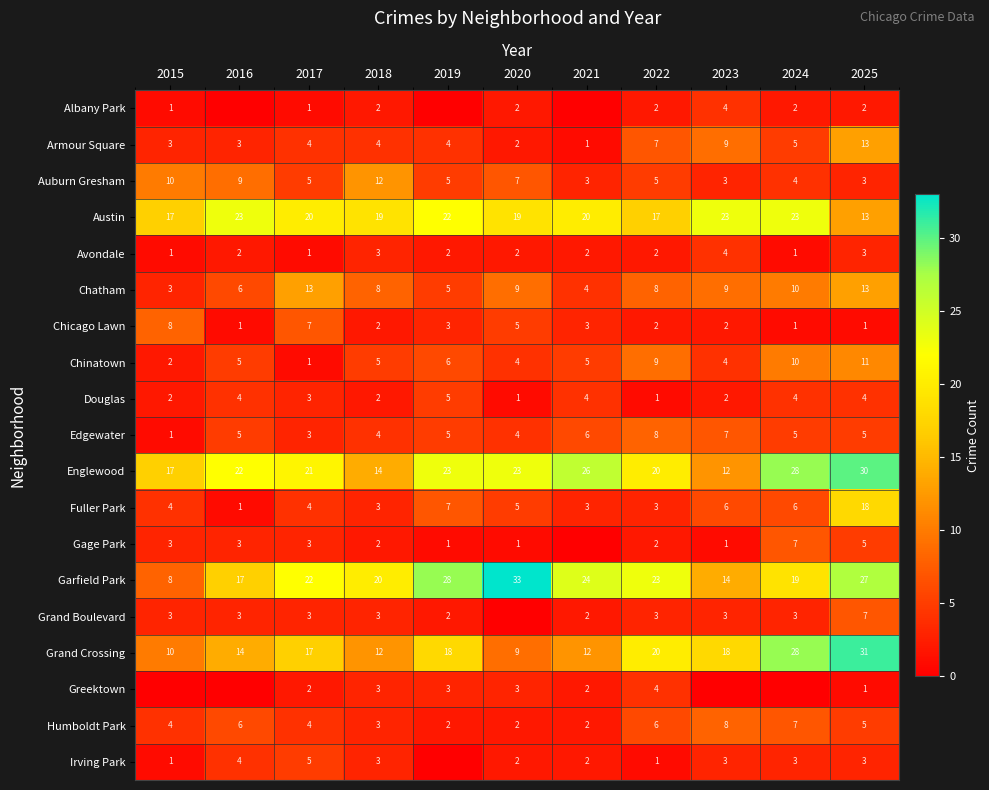

Count the number of categories in the chart.

11